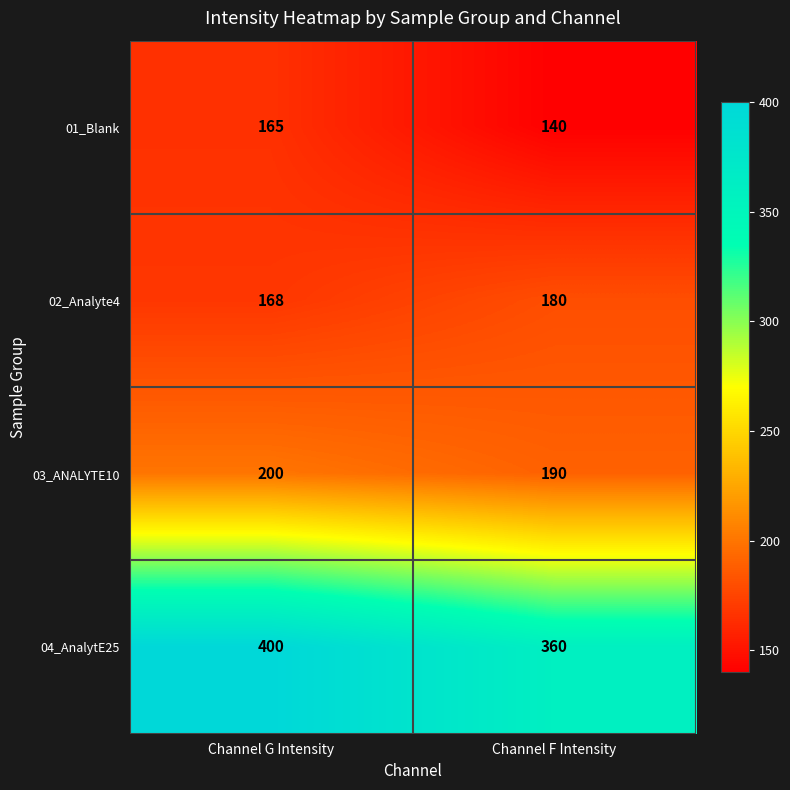

What is the minimum value for 03_ANALYTE10?

190